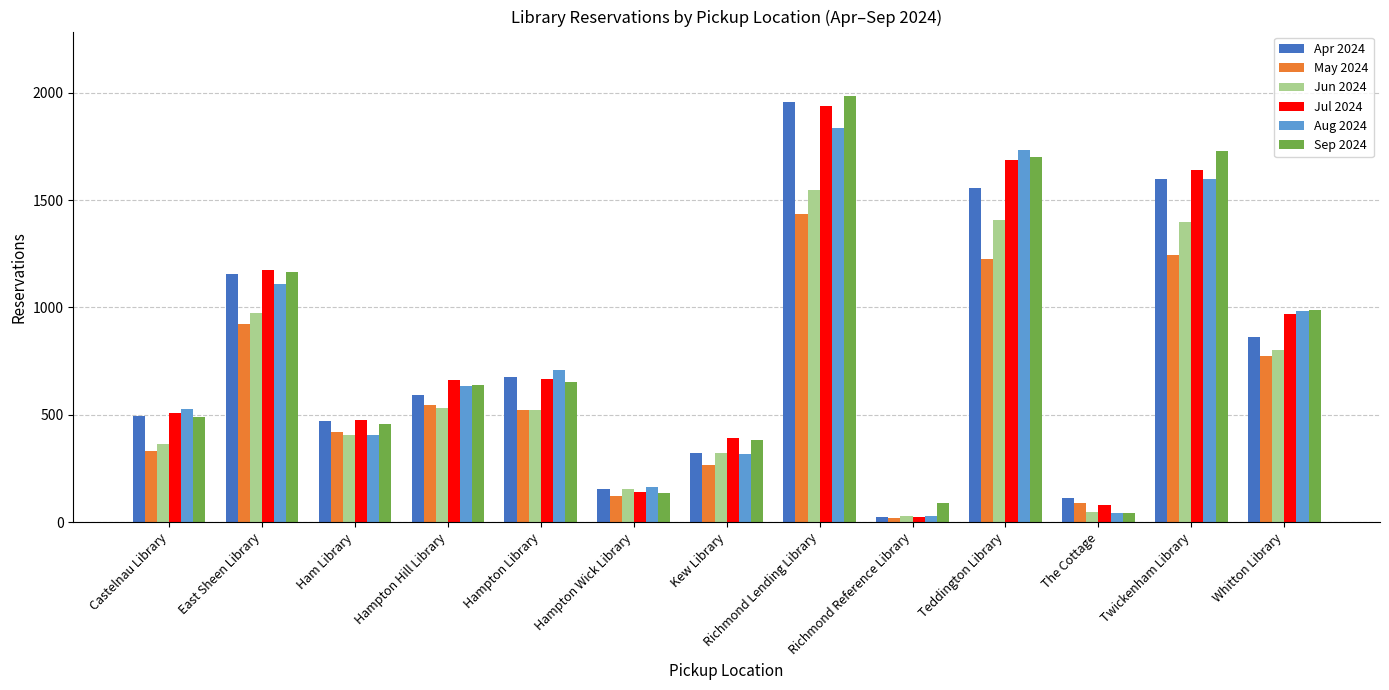

What is the total value across all series at Richmond Reference Library?

213